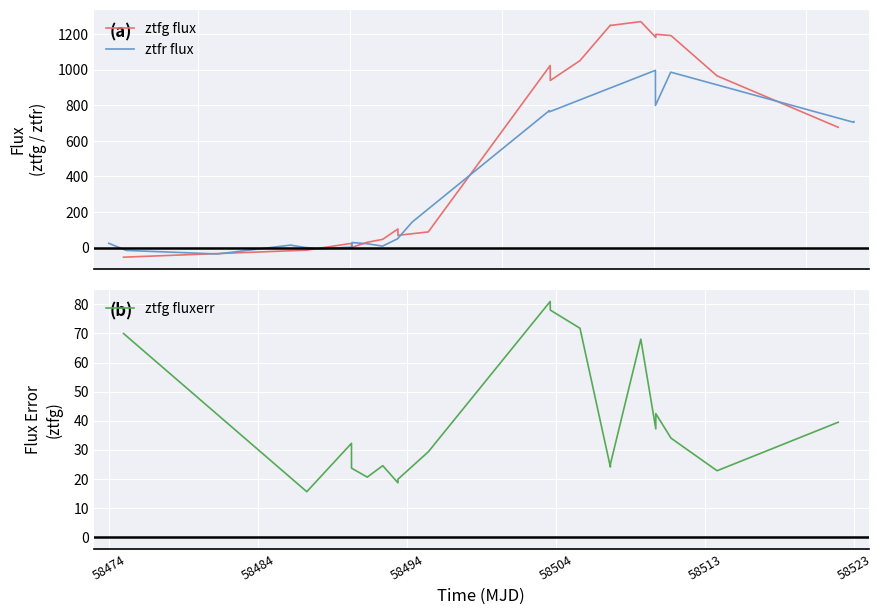

What is the minimum value for ztfg flux?

-54.0